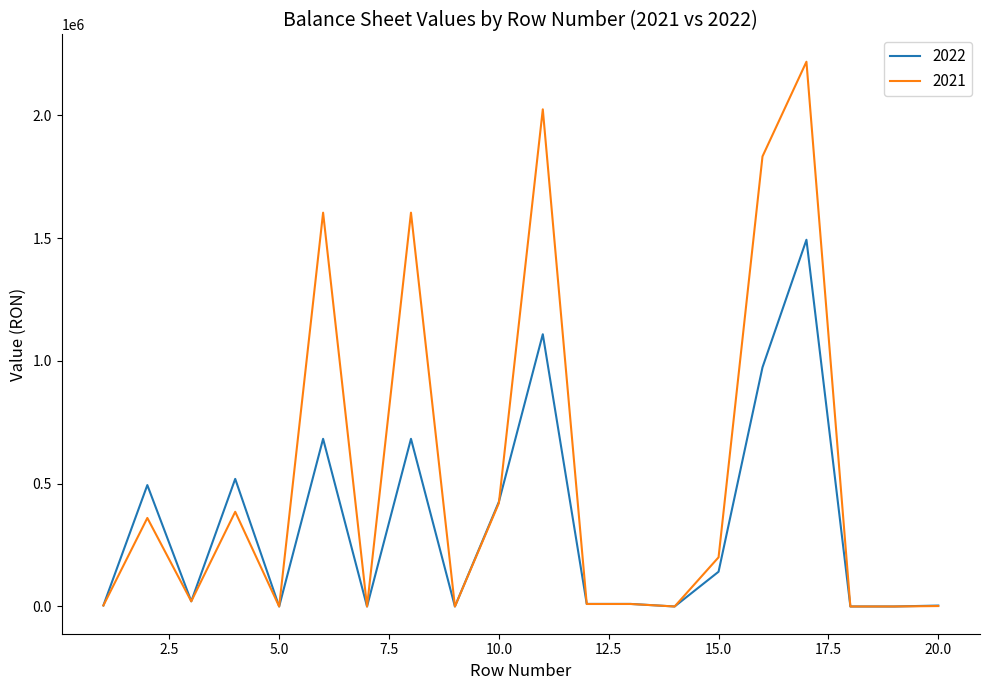

How many distinct data groups are displayed?

2